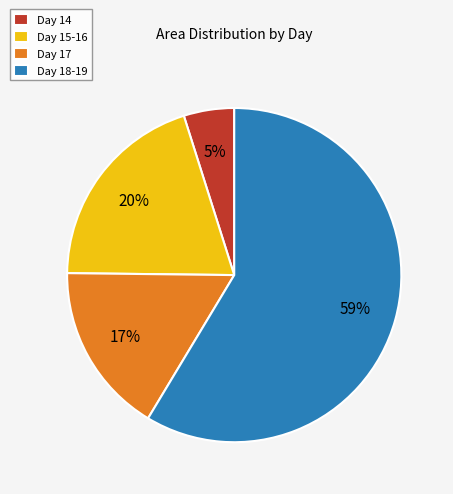

Count the number of slices in the pie.

4